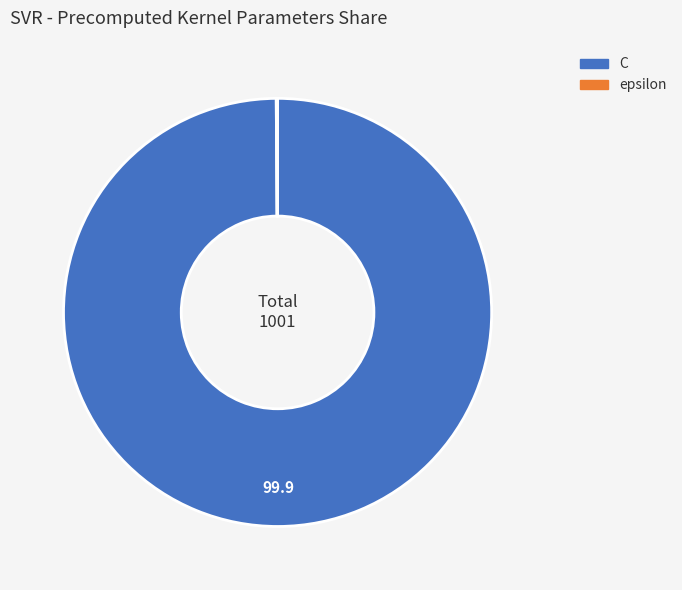

Is there any slice that represents more than half of the pie?

Yes